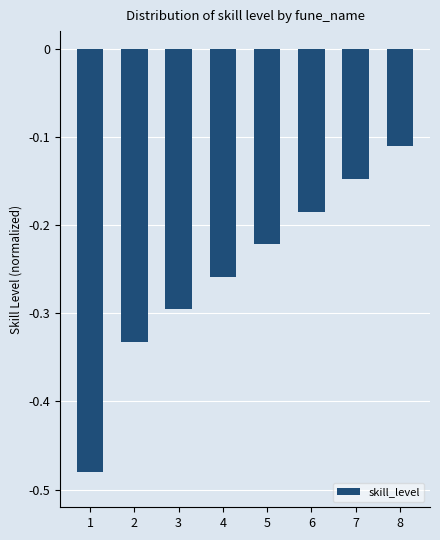

Which label corresponds to the smallest value in the chart?

1